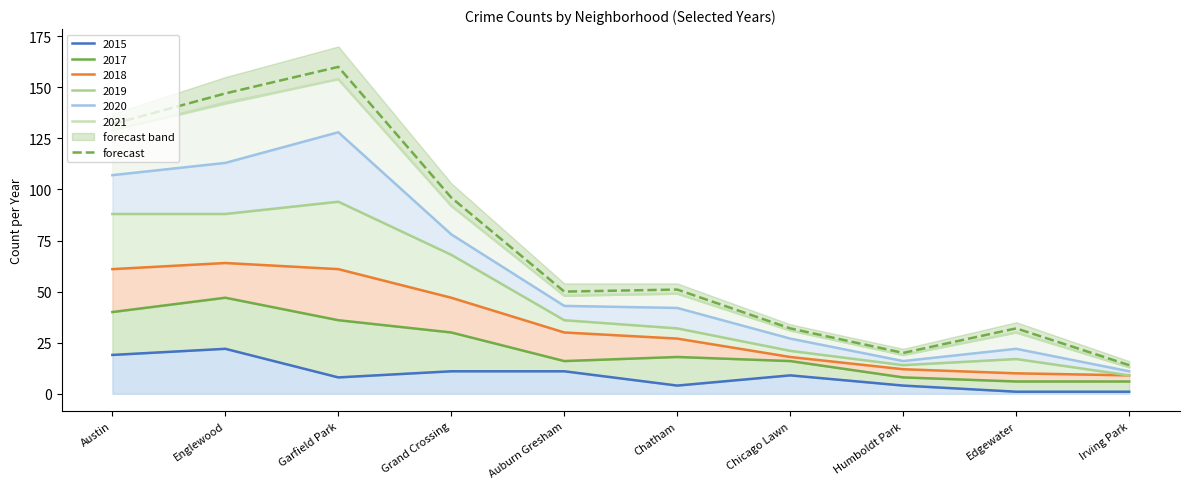

Rank the categories by value from lowest to highest.

Irving Park, Humboldt Park, Chicago Lawn, Edgewater, Auburn Gresham, Chatham, Grand Crossing, Austin, Englewood, Garfield Park